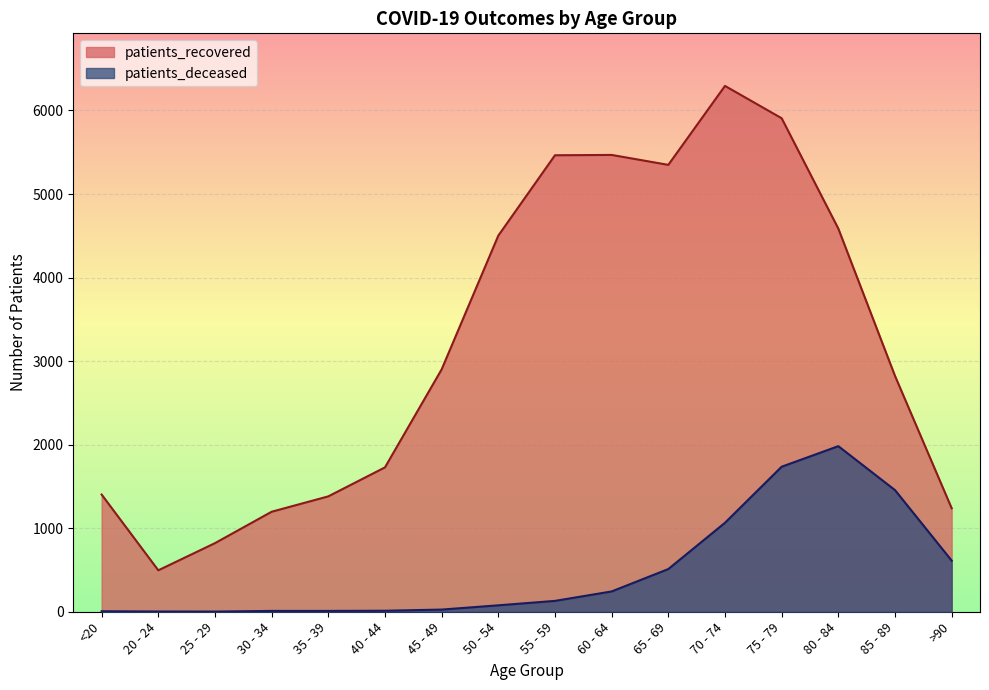

True or false: patients_recovered and patients_deceased cross at least once.

False